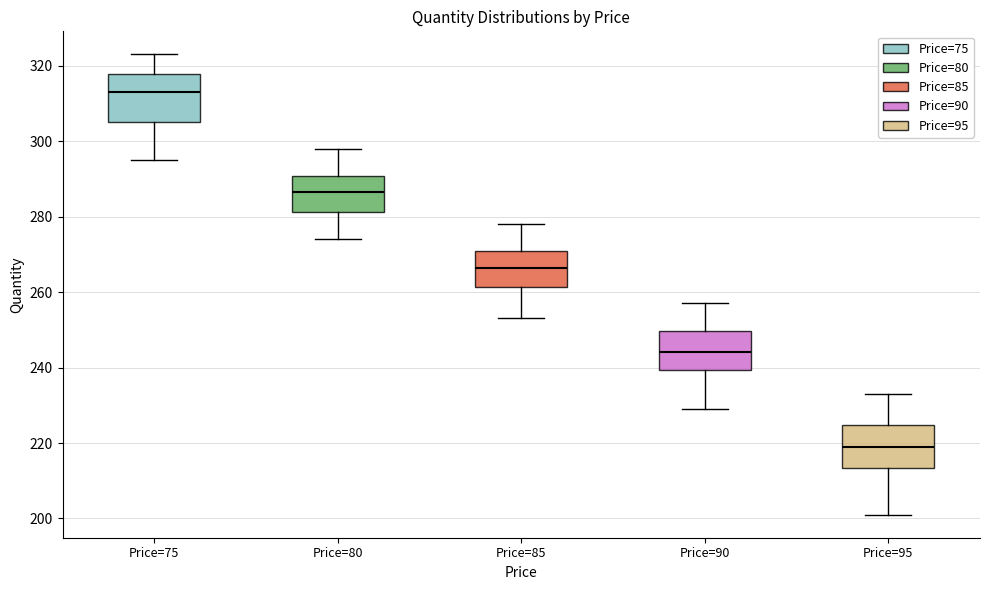

Which box's median line is the lowest?

Price=95